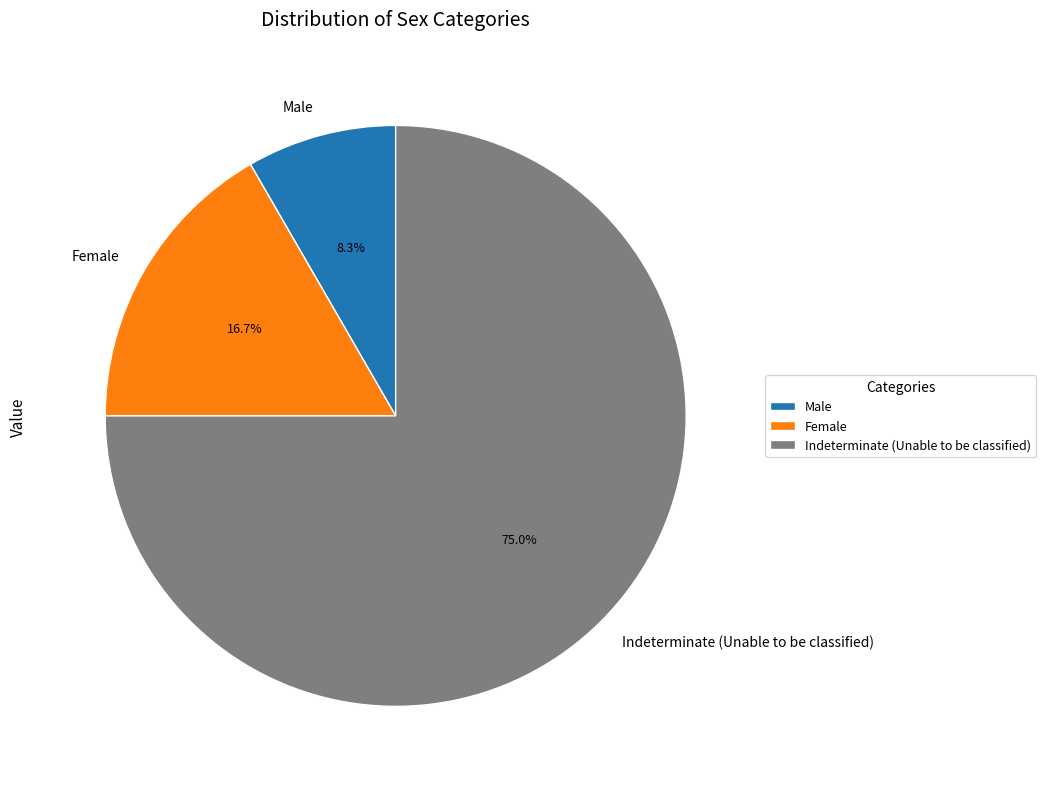

Which category has the smallest portion of the pie?

Male